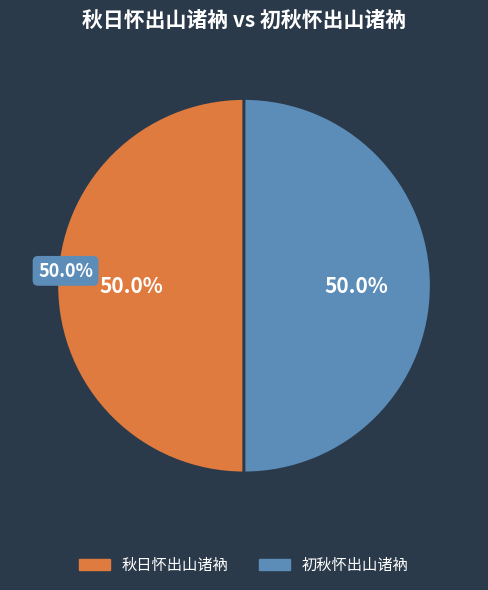

Count the number of slices in the pie.

2